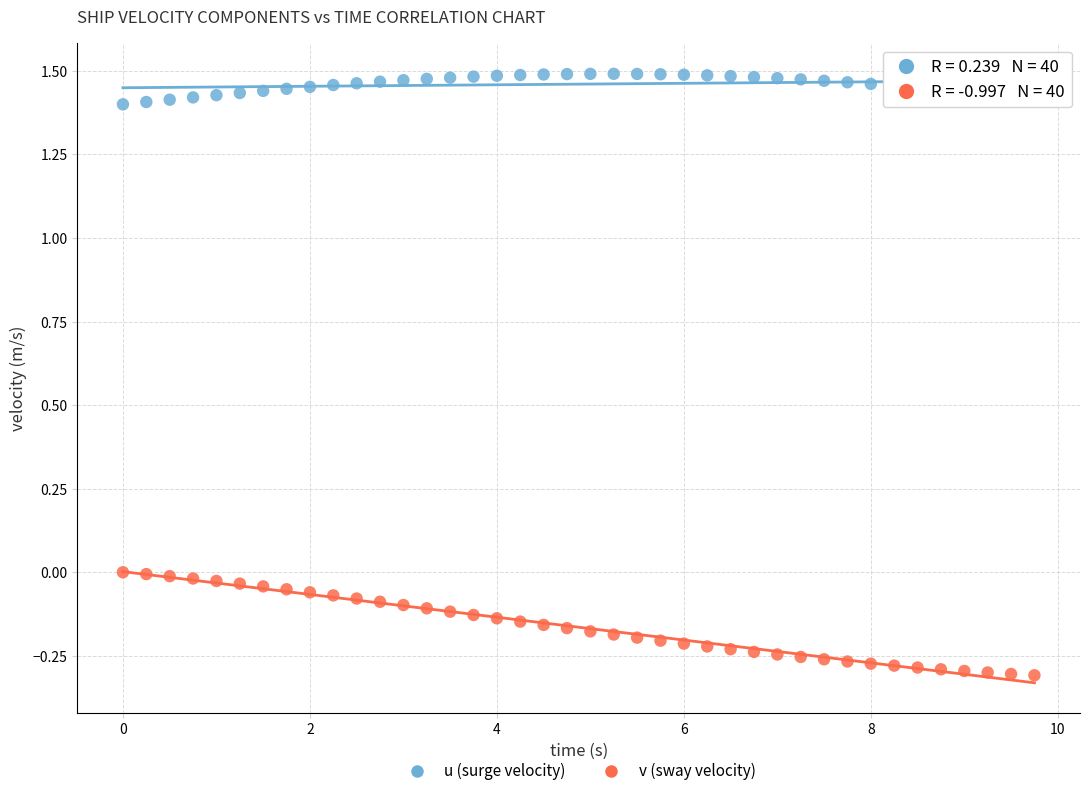

Which series contains the highest Y value?

u (surge velocity)